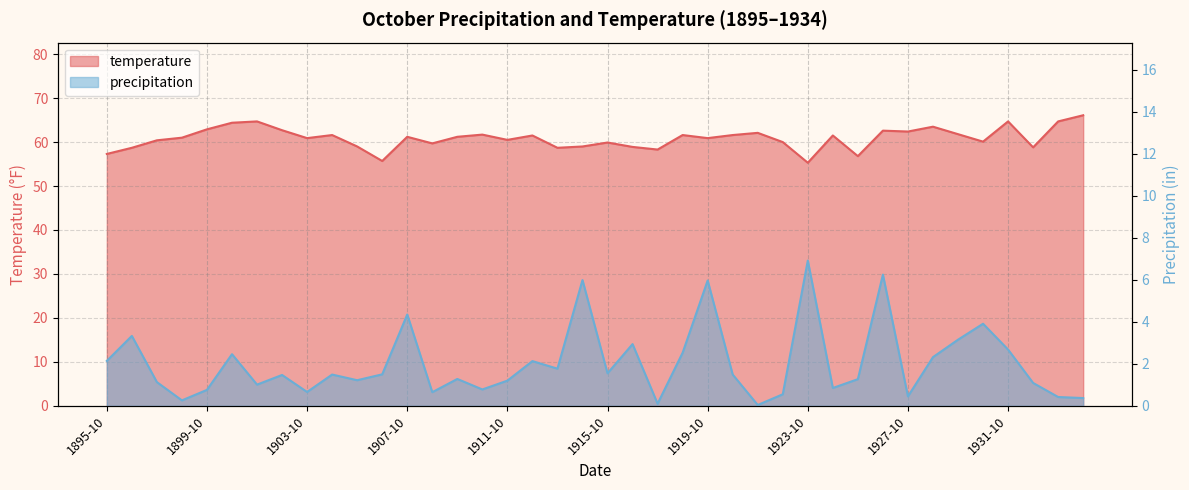

Reading left to right, list all the values displayed in this chart.

precipitation: 1895-10=2.1	1896-10=3.3	1897-10=1.1	1898-10=0.3	1899-10=0.8	1900-10=2.5	1901-10=1.0	1902-10=1.5	1903-10=0.7	1904-10=1.5	1905-10=1.2	1906-10=1.5	1907-10=4.3	1908-10=0.7	1909-10=1.3	1910-10=0.8	1911-10=1.2	1912-10=2.1	1913-10=1.8	1914-10=6.0	1915-10=1.6	1916-10=2.9	1917-10=0.1	1918-10=2.5	1919-10=6.0	1920-10=1.5	1921-10=0.0	1922-10=0.6	1923-10=6.9	1924-10=0.8	1925-10=1.3	1926-10=6.2	1927-10=0.5	1928-10=2.3	1929-10=3.1	1930-10=3.9	1931-10=2.7	1932-10=1.1	1933-10=0.4	1934-10=0.4
temperature: 1895-10=57.3	1896-10=58.7	1897-10=60.4	1898-10=61.0	1899-10=62.9	1900-10=64.4	1901-10=64.7	1902-10=62.7	1903-10=60.9	1904-10=61.6	1905-10=59.0	1906-10=55.7	1907-10=61.2	1908-10=59.7	1909-10=61.2	1910-10=61.7	1911-10=60.5	1912-10=61.5	1913-10=58.7	1914-10=59.0	1915-10=59.9	1916-10=58.9	1917-10=58.3	1918-10=61.6	1919-10=60.9	1920-10=61.6	1921-10=62.1	1922-10=60.0	1923-10=55.3	1924-10=61.5	1925-10=56.8	1926-10=62.6	1927-10=62.4	1928-10=63.5	1929-10=61.8	1930-10=60.1	1931-10=64.7	1932-10=58.8	1933-10=64.7	1934-10=66.1